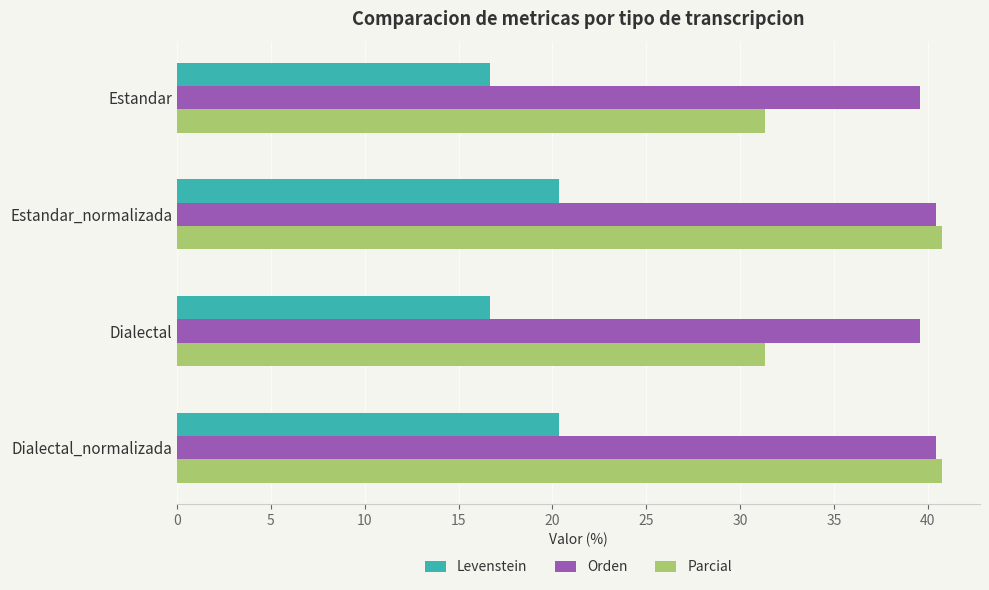

What is the approximate value of Parcial at Dialectal_normalizada?

40.7